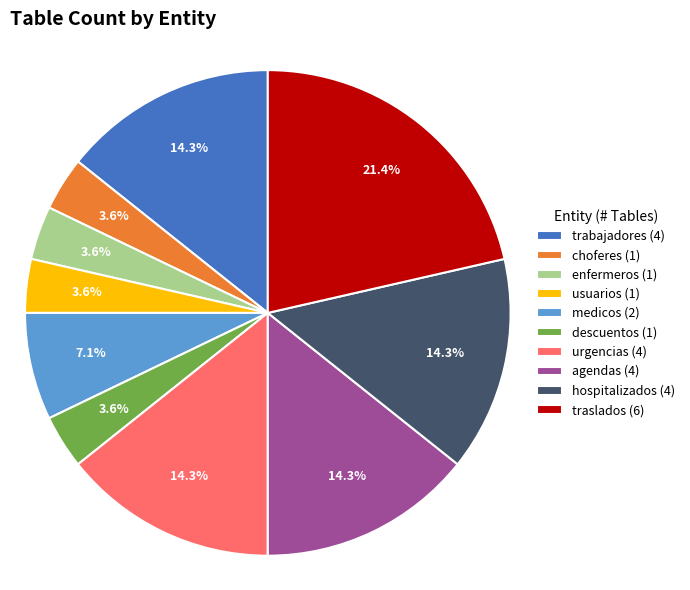

Combined, do descuentos and urgencias account for over 50%?

No